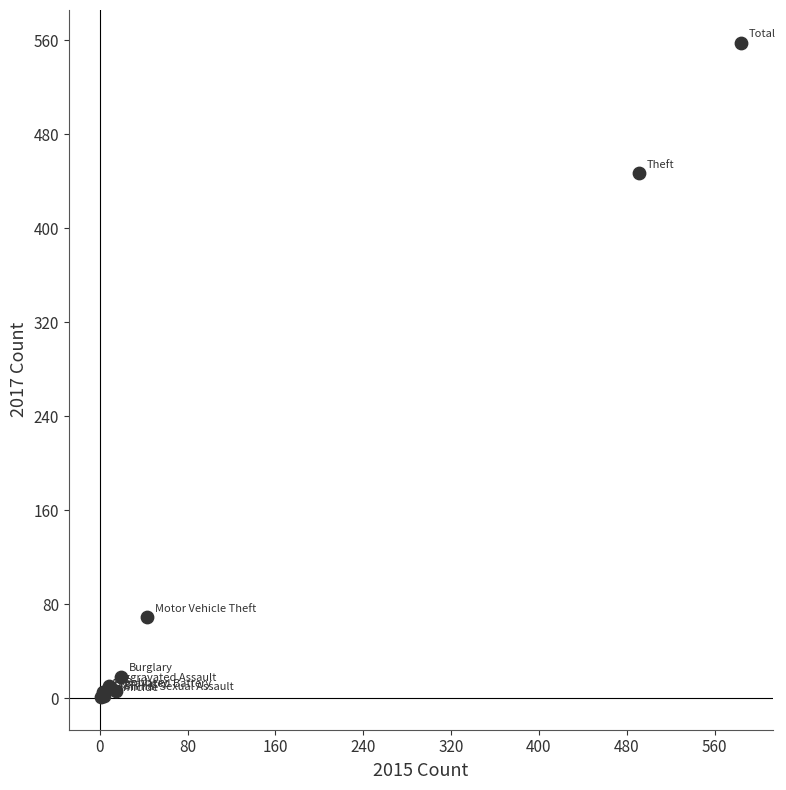

What Y value in the scatter plot is closest to 279?

447